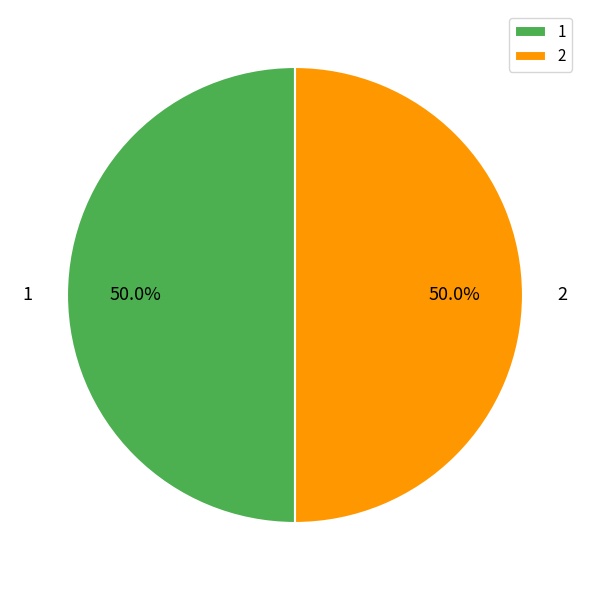

Combined, do 1 and 2 account for over 50%?

Yes